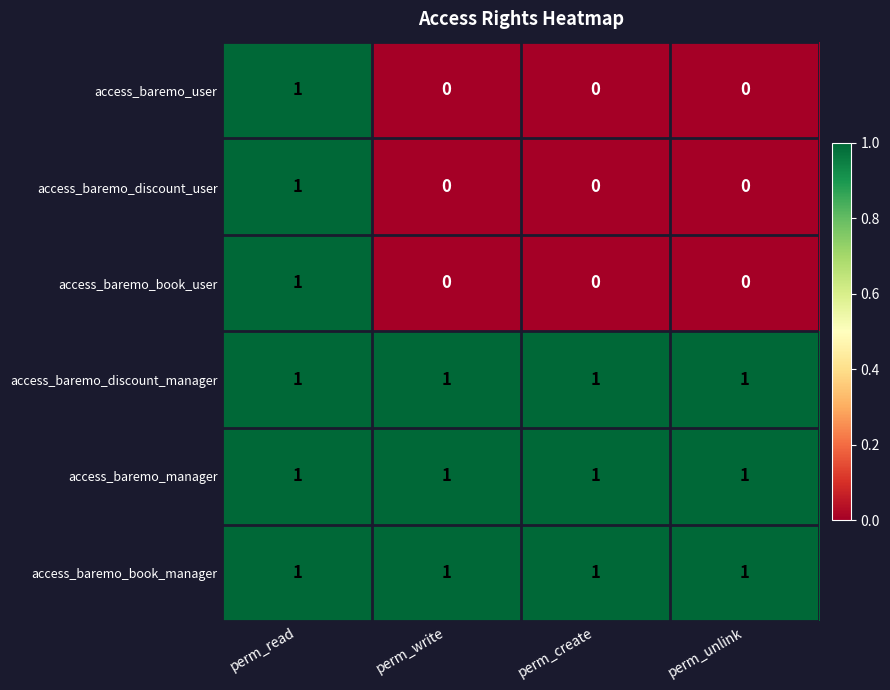

What is the total value across all series at perm_read?

6